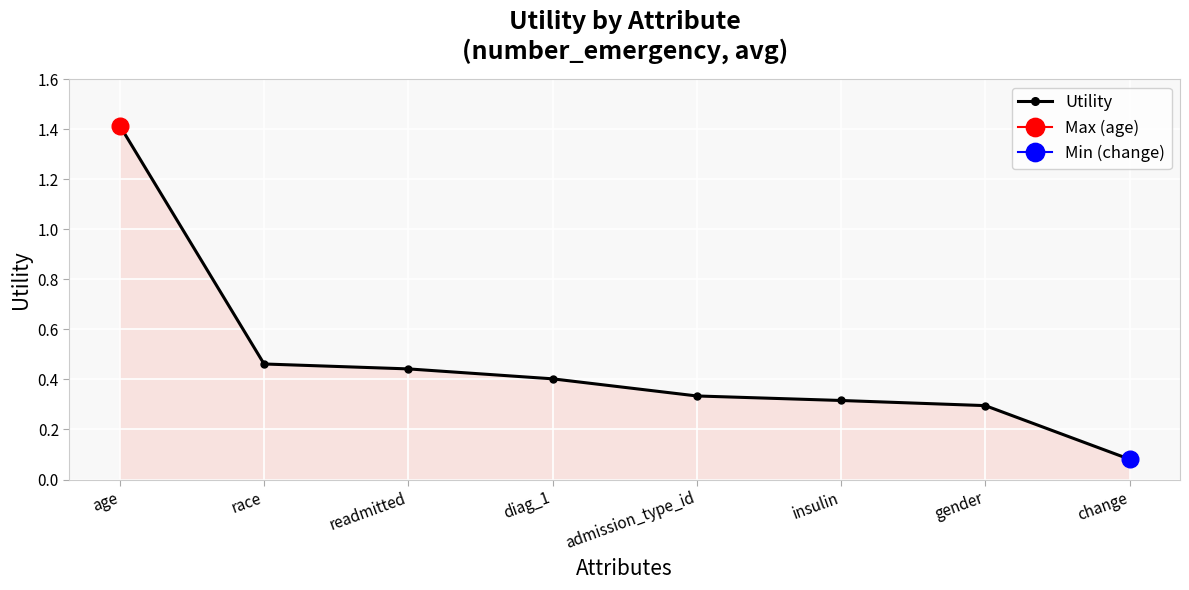

What is the label of the 2nd point from the right?

gender